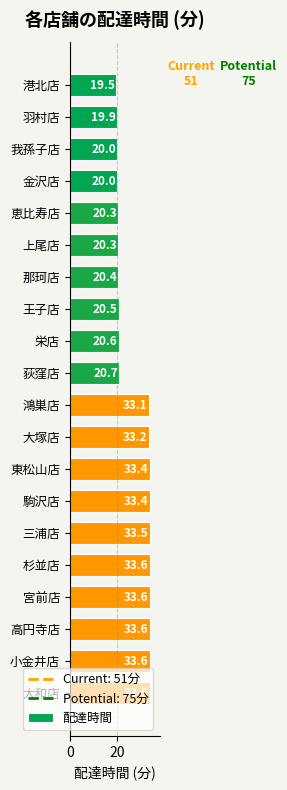

How many bars are there in total?

20